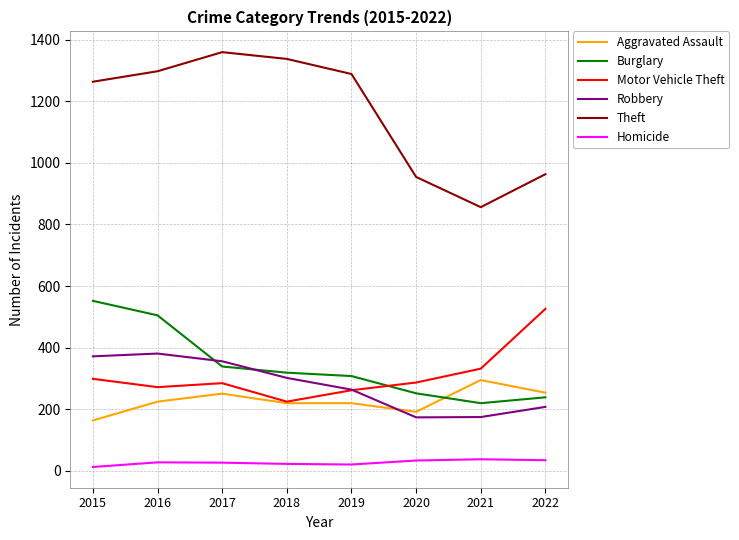

True or false: Burglary and Aggravated Assault intersect in this chart.

True